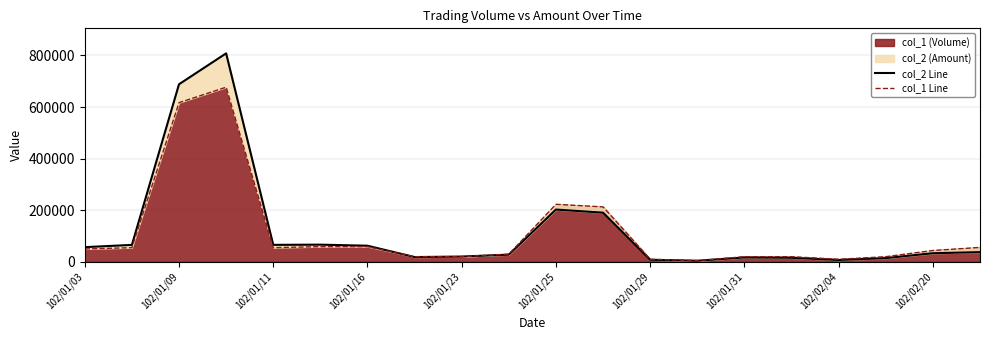

At which label does col_1 Line first exceed 50000?

102/01/09